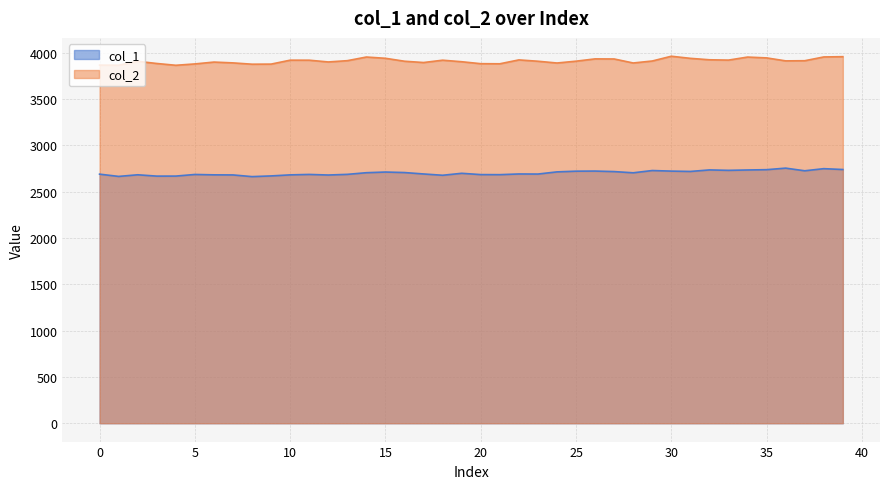

What is the value of the col_1 point at the 5th from the left?

2669.3